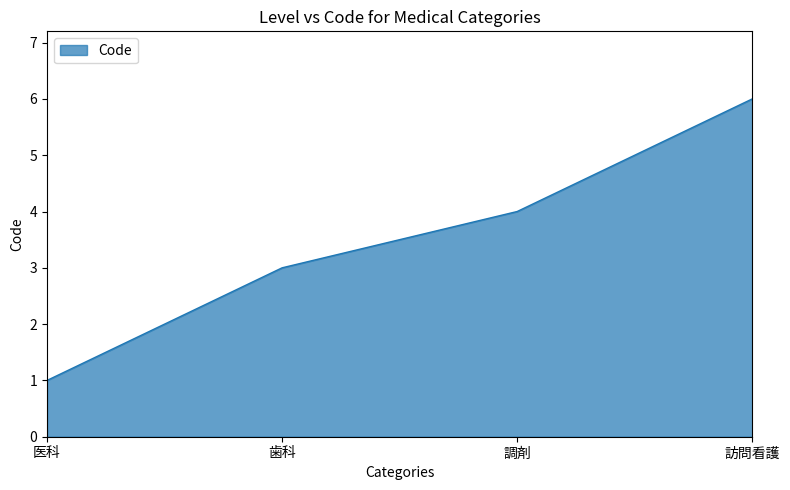

Which has a higher value, 歯科 or 医科?

歯科